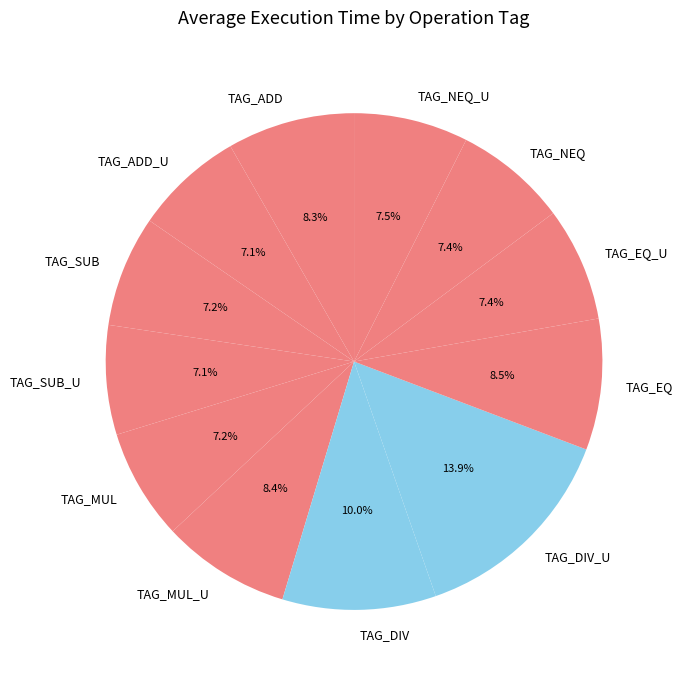

Combined, do TAG_DIV_U and TAG_EQ account for over 50%?

No